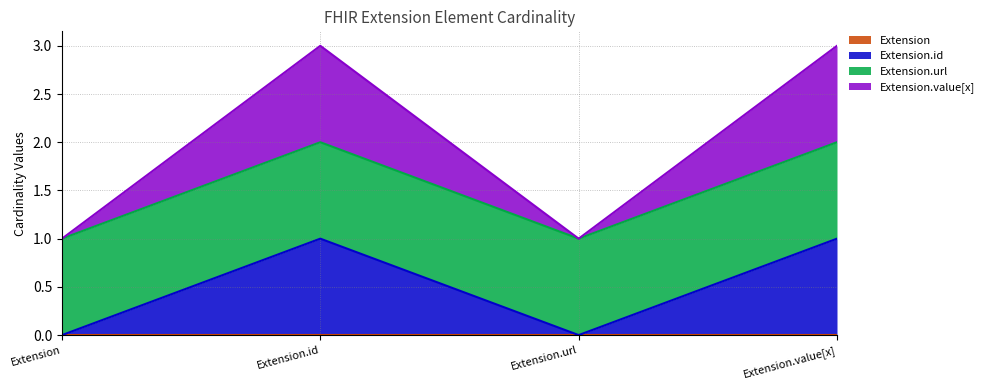

What is the label of the 3rd point from the right?

Extension.id